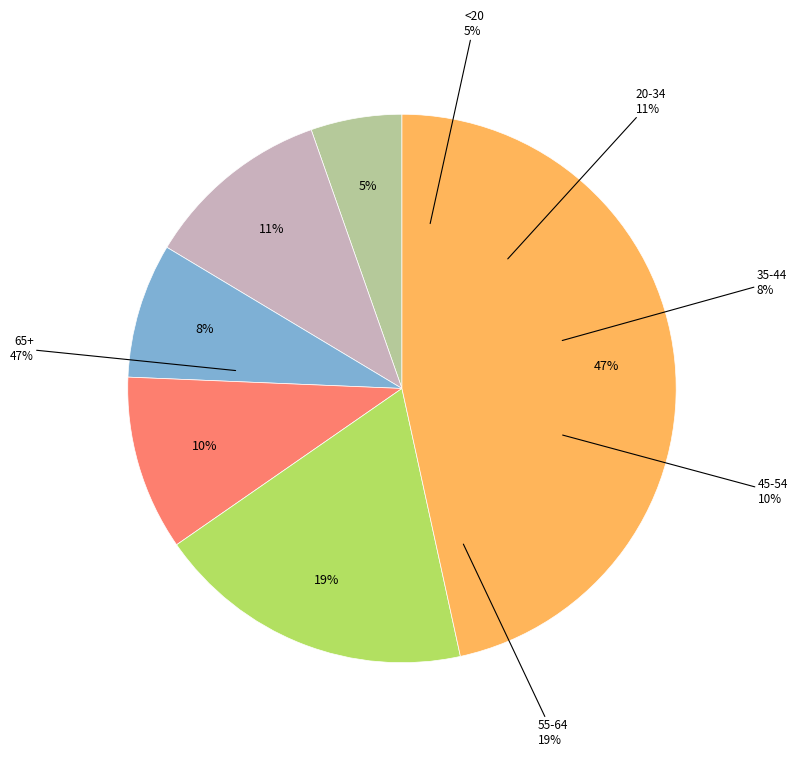

What percentage do 45-54 and <20 together represent?

15.7%